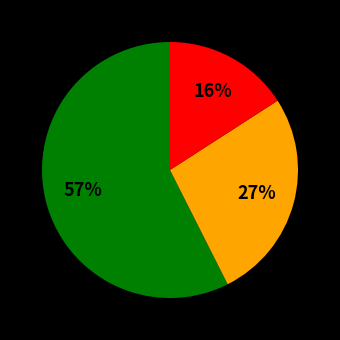

Is there a majority slice in this chart?

Yes